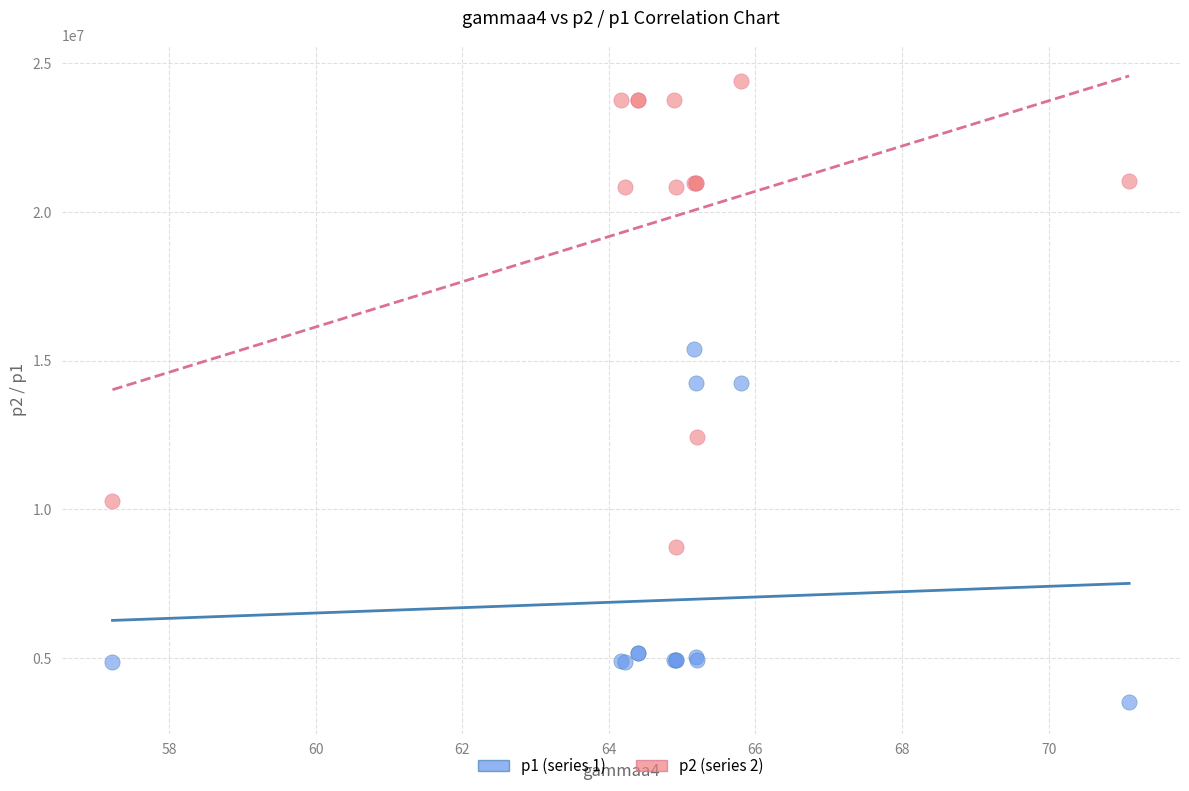

Which series reaches the minimum Y coordinate?

p1 (series 1)